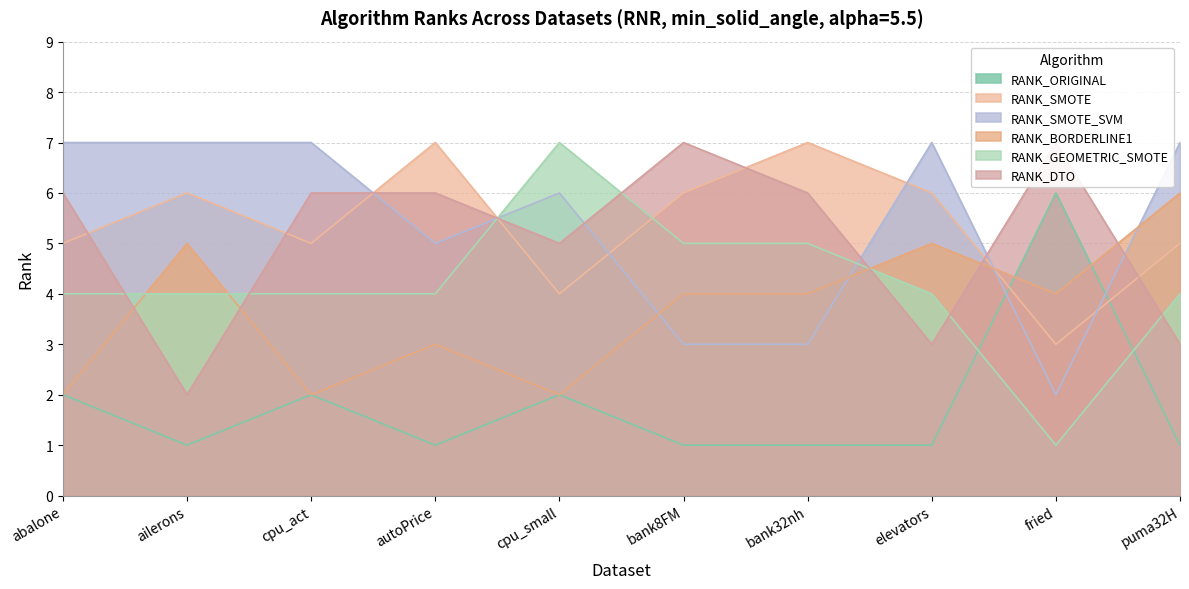

What is the value of the RANK_ORIGINAL point at the 4th from the left?

1